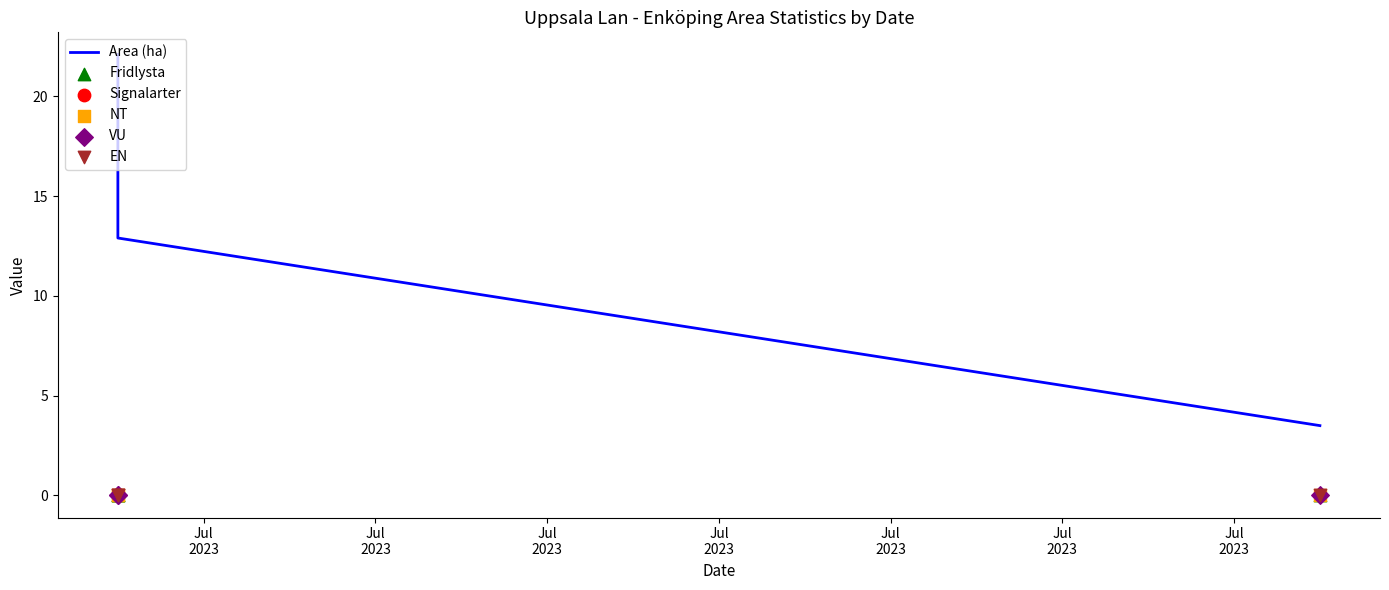

Which series has the largest Y range (max minus min)?

Area (ha)